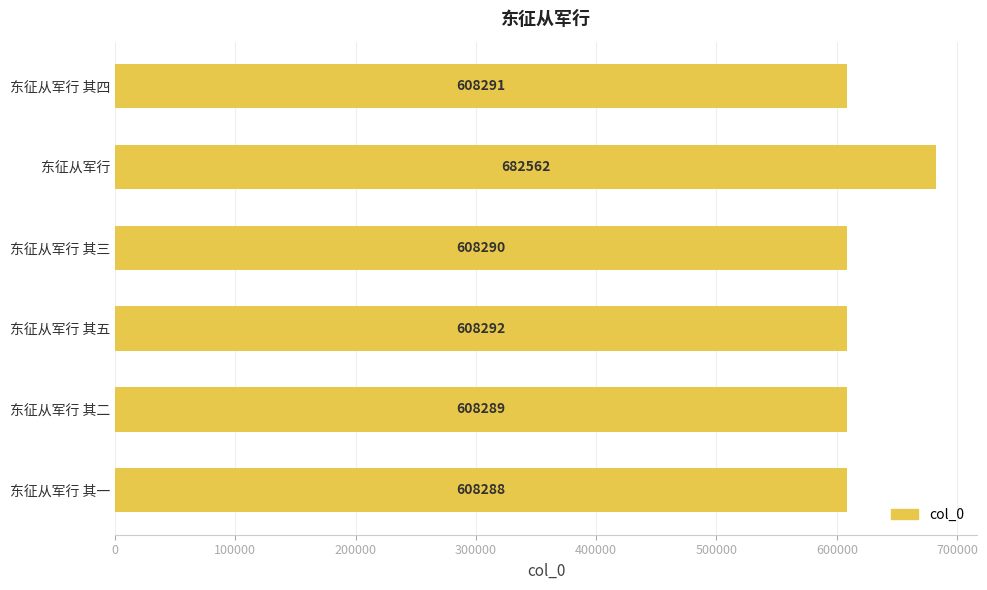

List the labels in order of value, largest first.

东征从军行, 东征从军行 其五, 东征从军行 其四, 东征从军行 其三, 东征从军行 其二, 东征从军行 其一